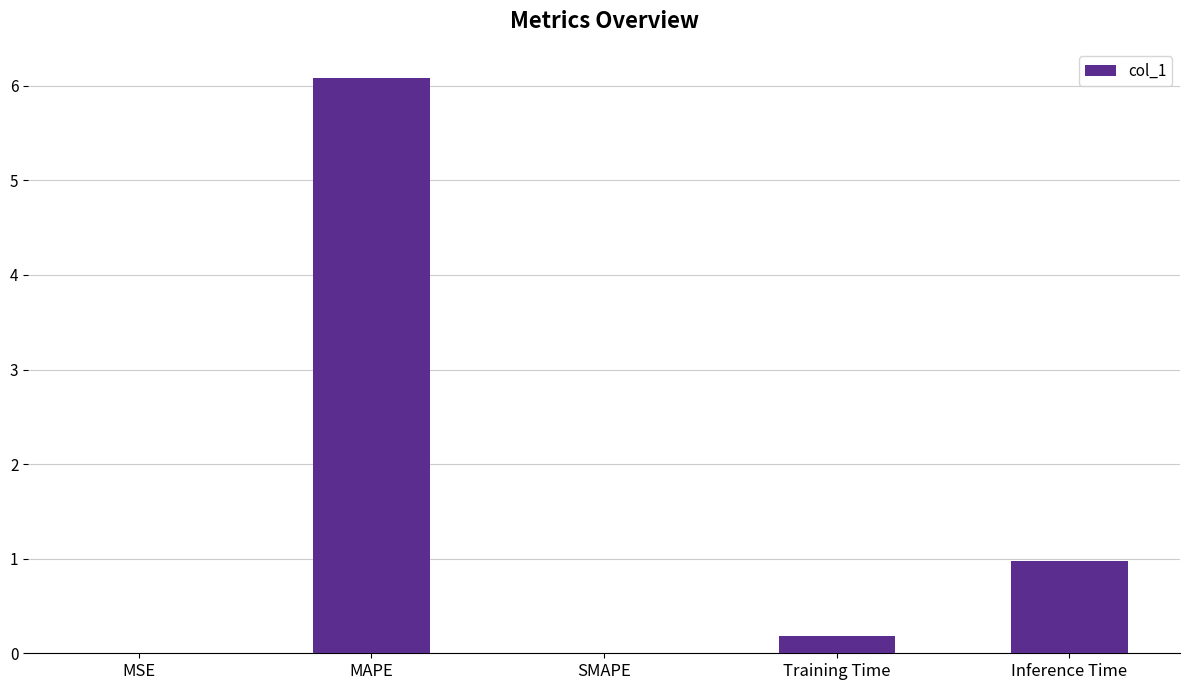

What is the sum of the values at SMAPE and Inference Time?

1.0